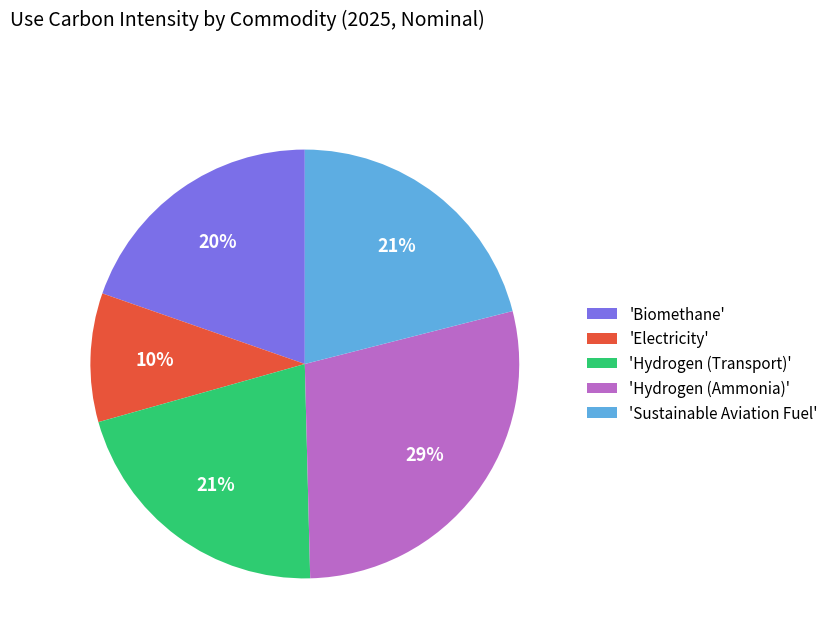

Combined, do 'Hydrogen (Ammonia)' and 'Biomethane' account for over 50%?

No